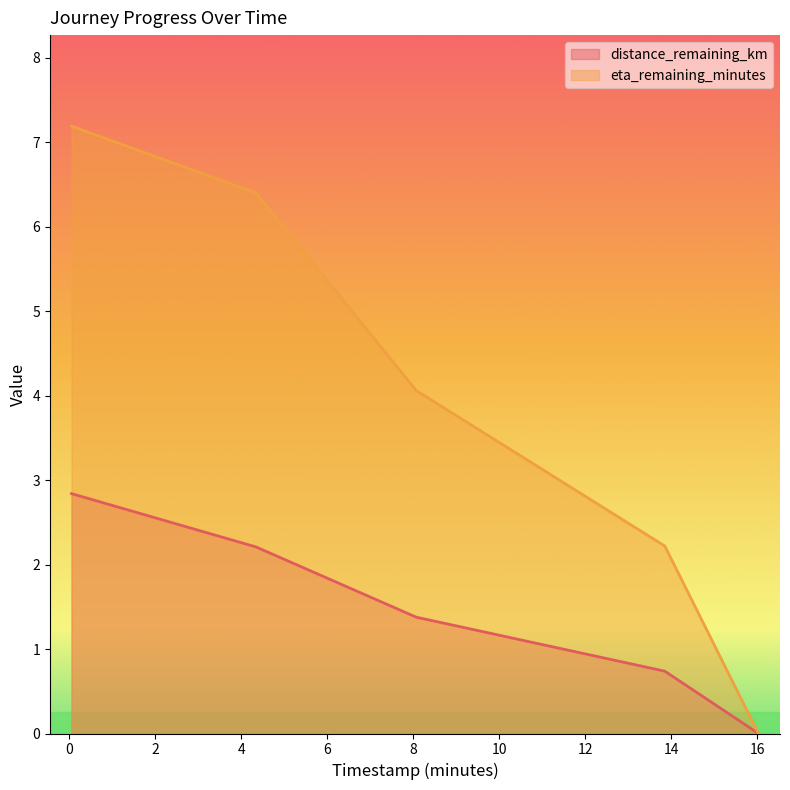

Rank the series by their average value, from lowest to highest.

distance_remaining_km, eta_remaining_minutes